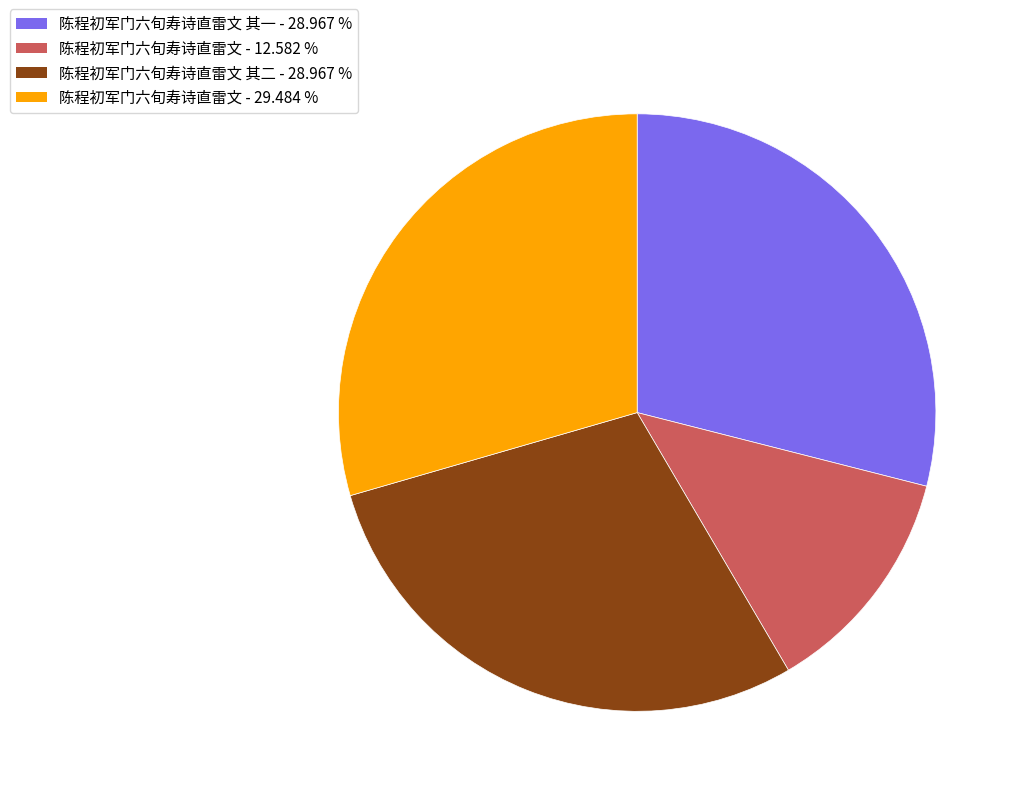

Is there any slice that represents more than half of the pie?

No